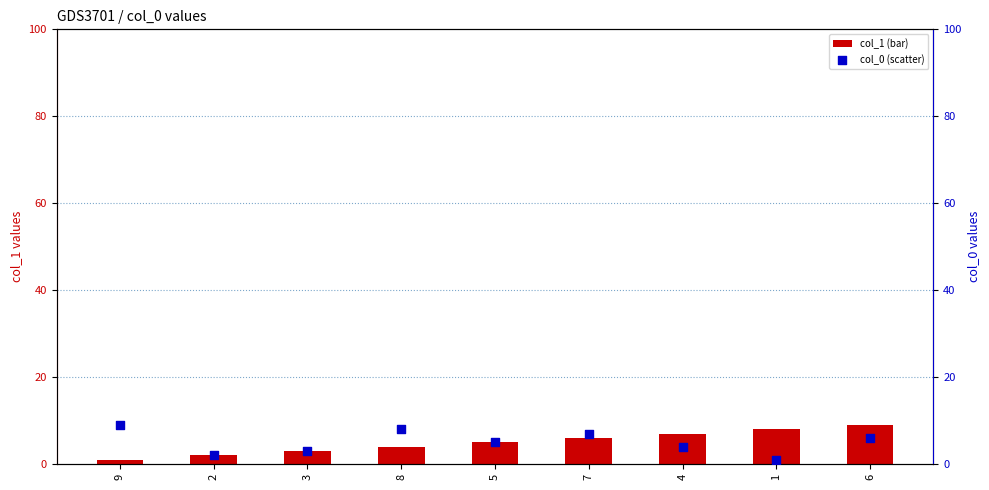

What are all the series names shown in the legend?

col_1 (bar), col_0 (scatter)